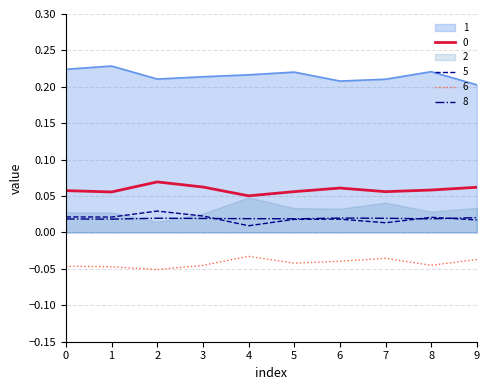

The 1 series shows 0.3 at 4. True or false?

False